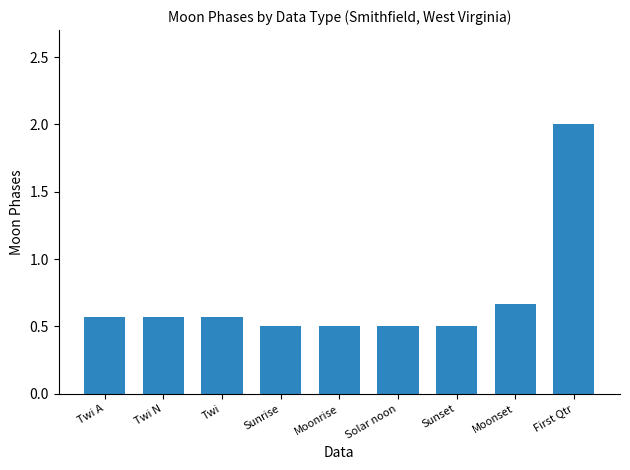

The chart shows a value of 2.0 at First Qtr. True or false?

True